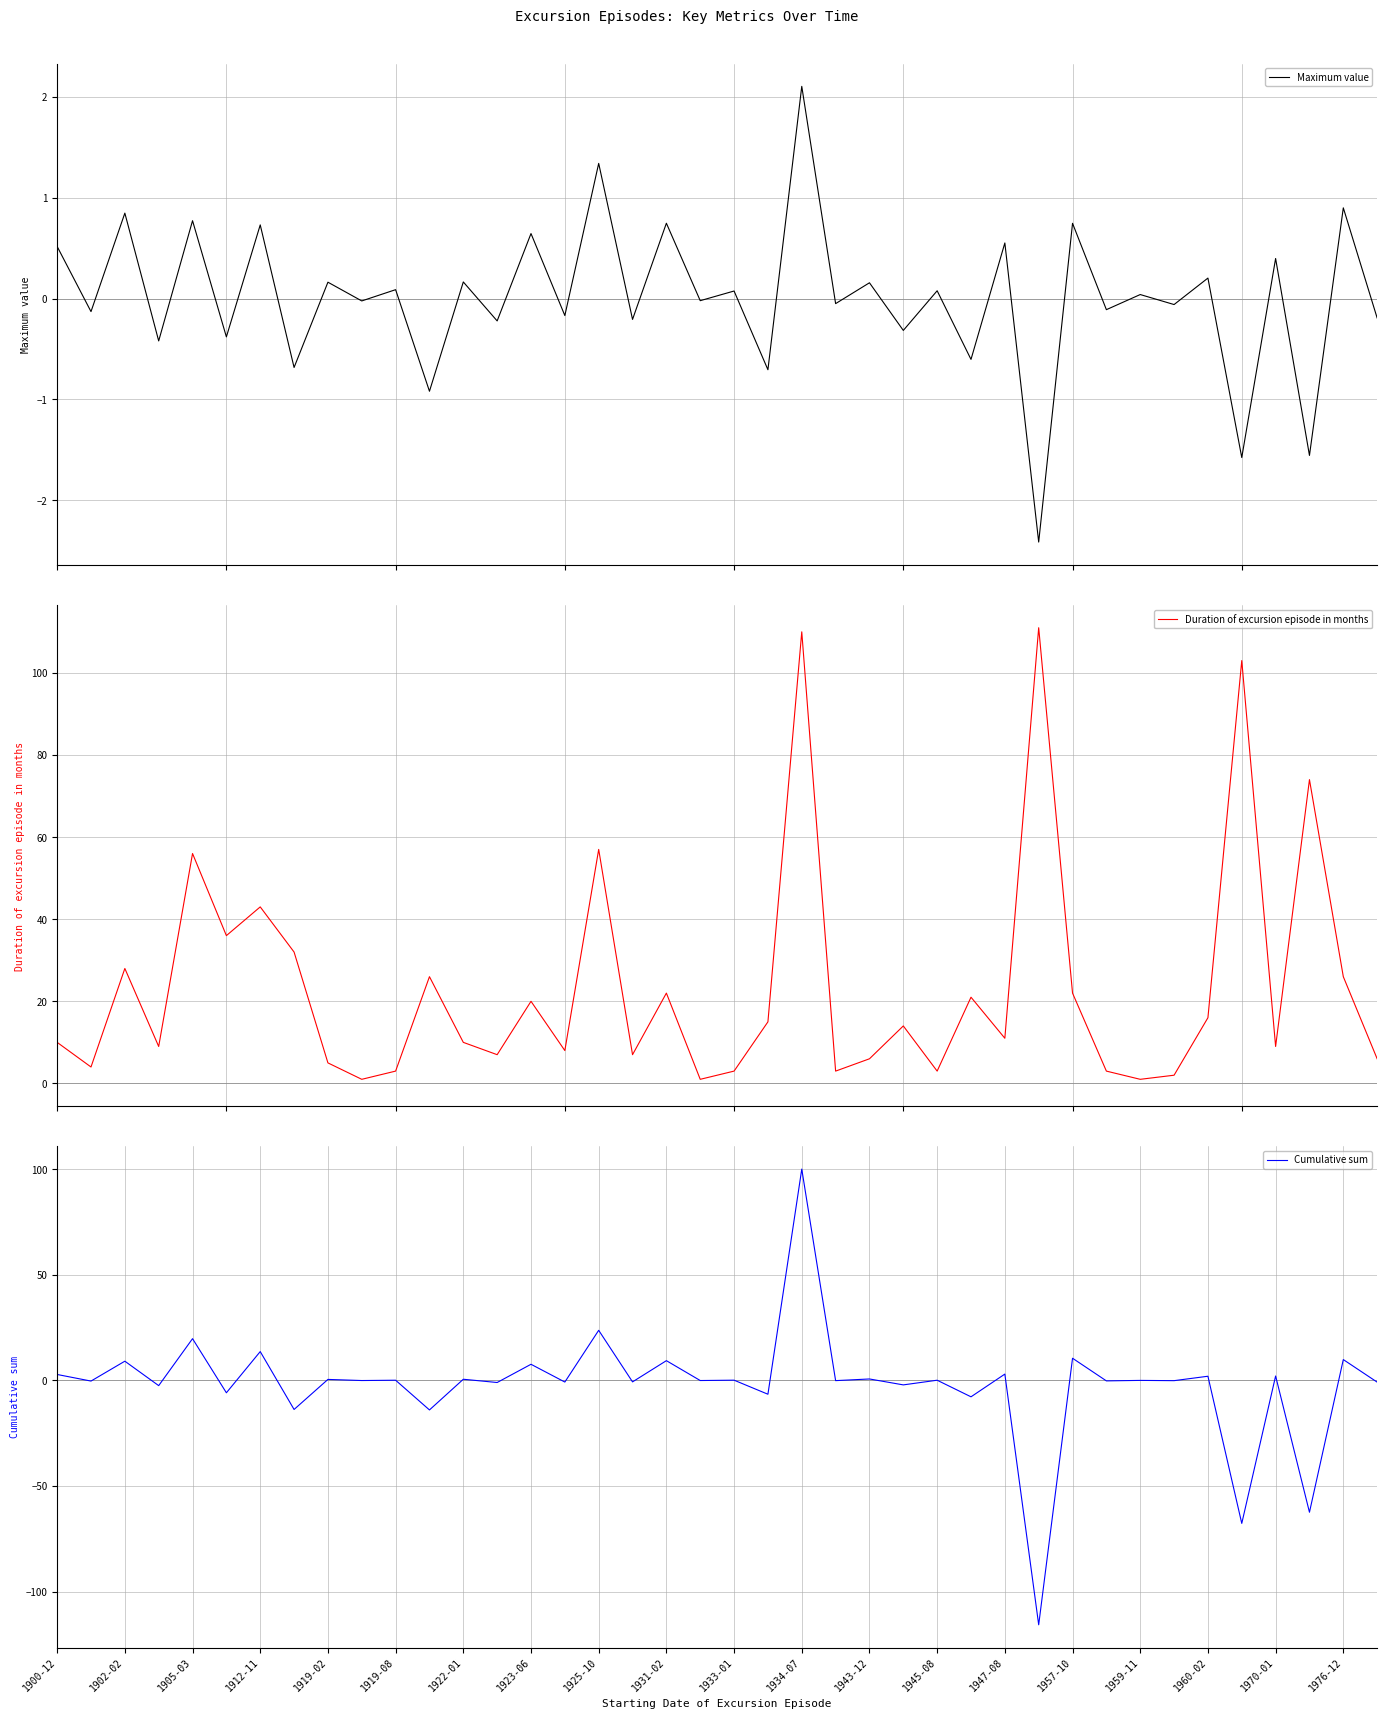

What is the lowest value of the Maximum value series?

-2.4